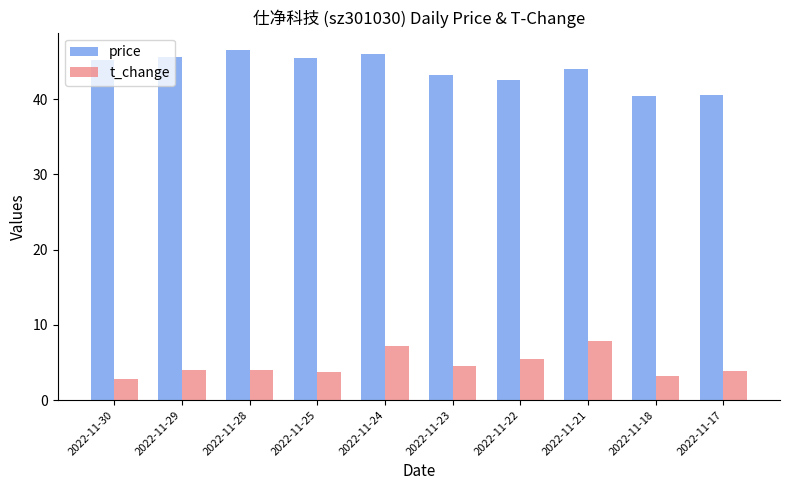

Is it true that t_change equals 4.0 at 2022-11-28?

True